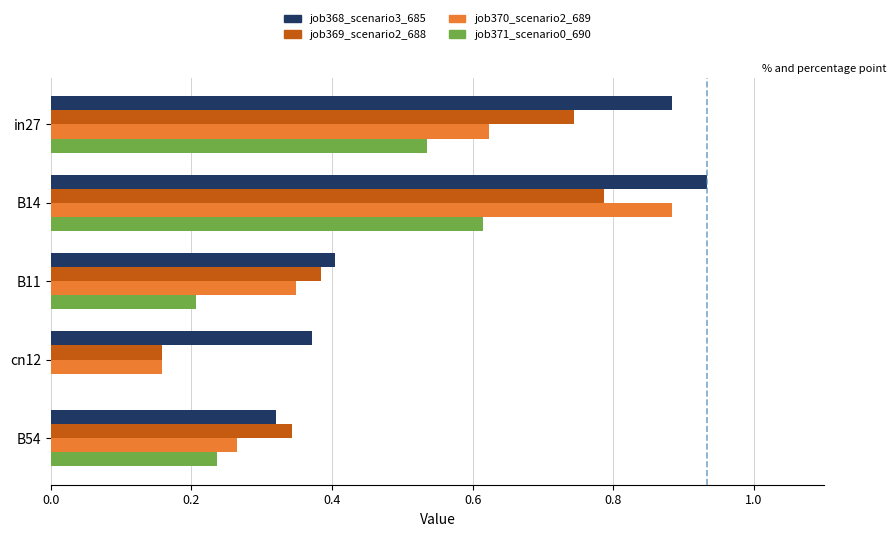

Which category has the highest value across all series?

B14